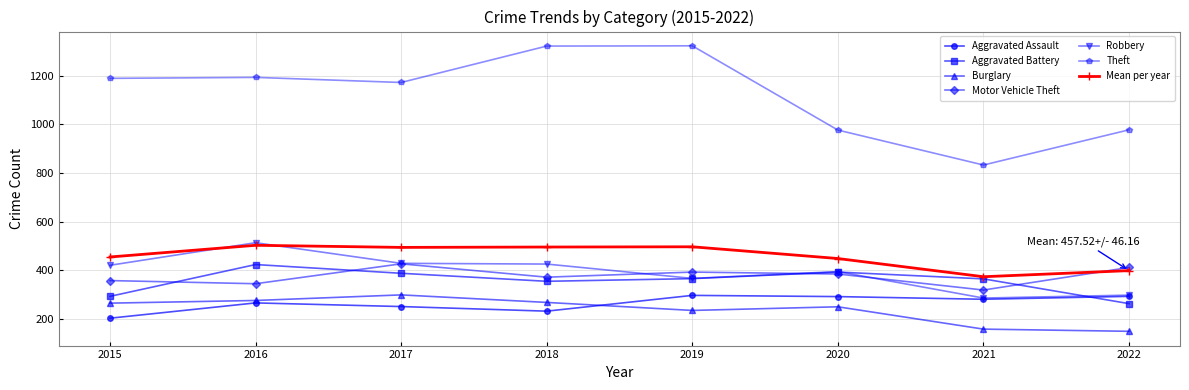

True or false: Mean per year and Aggravated Assault cross at least once.

False